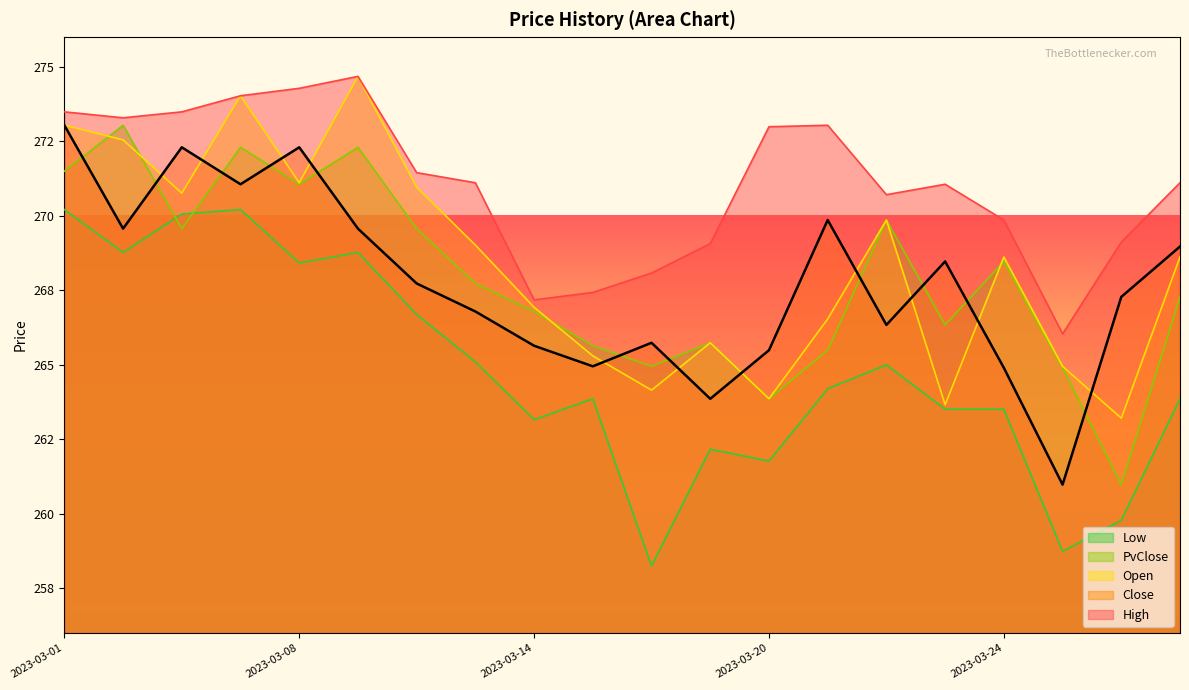

What are all the series names shown in the legend?

Low, PvClose, Open, Close, High